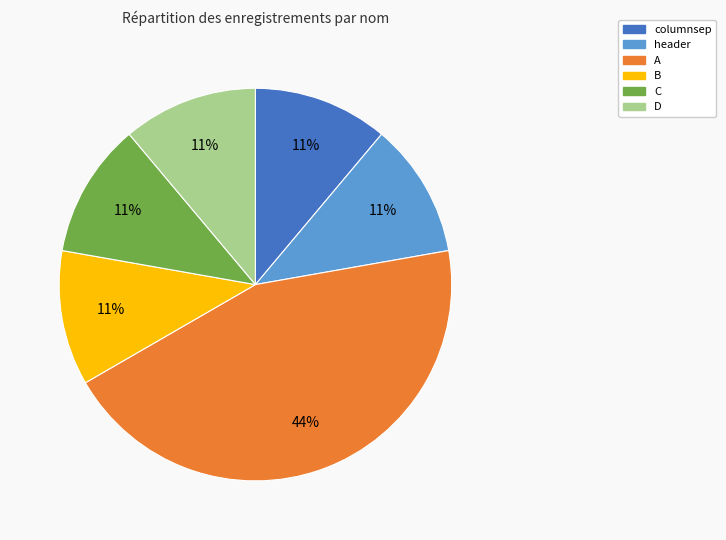

Approximately how many times larger is the value at columnsep compared to header?

1.0